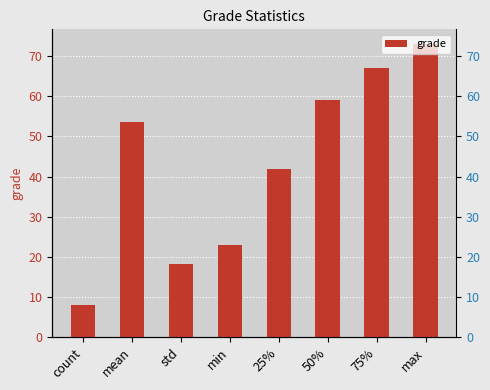

What is the difference between the second highest and minimum values?

59.0